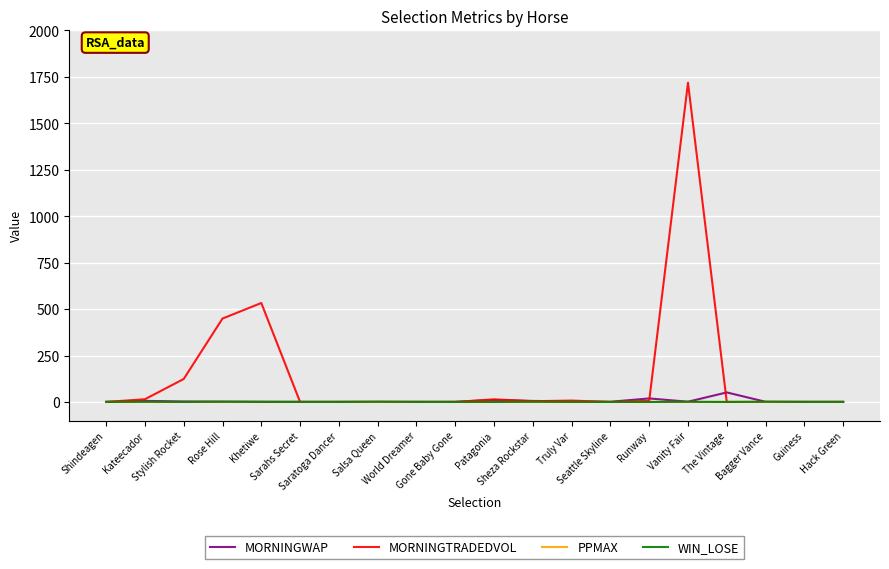

True or false: MORNINGTRADEDVOL has a value of 14.1 at Patagonia.

True